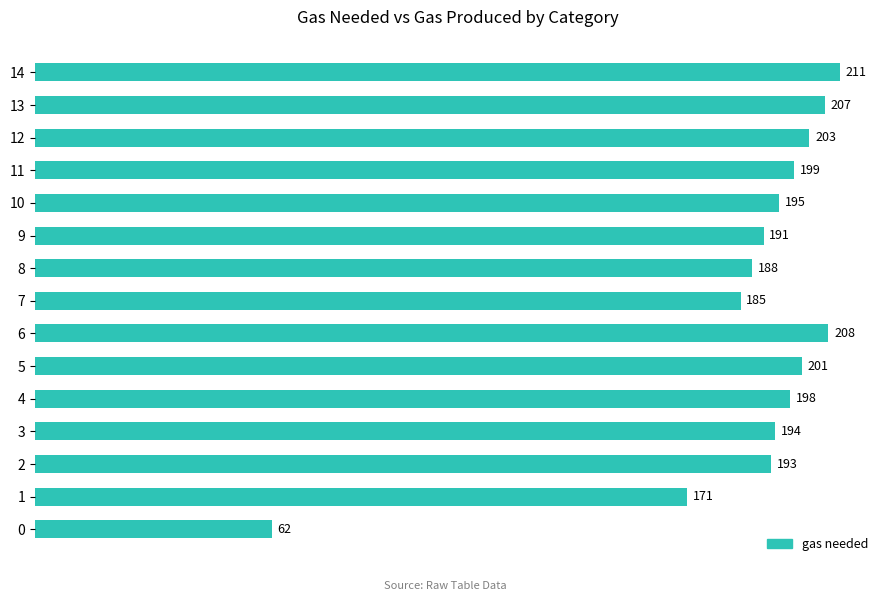

The chart shows a value of 203 at 12. True or false?

True